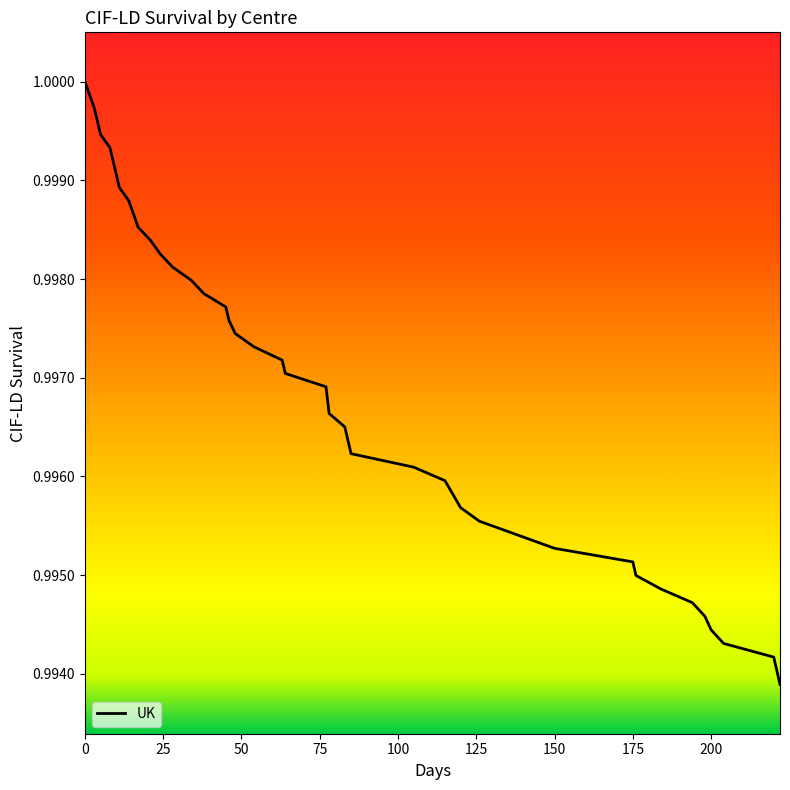

What is the value of the 10th point from the left?

1.0